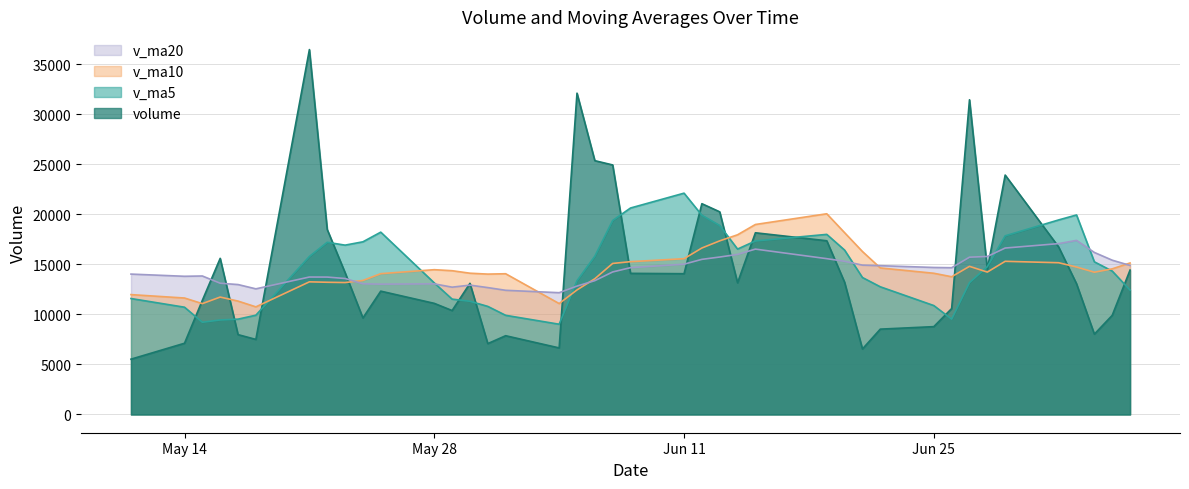

Which series has the widest spread of values?

volume